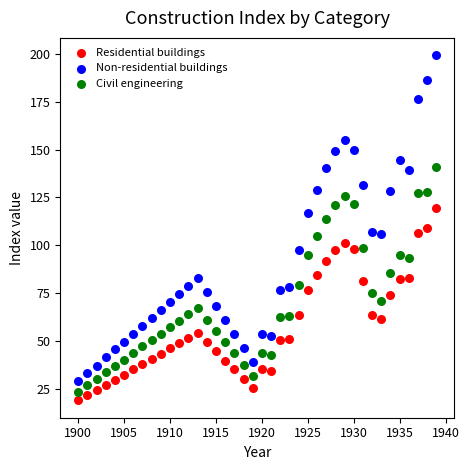

Across all data points, what is the range of X values (max minus min)?

39.0